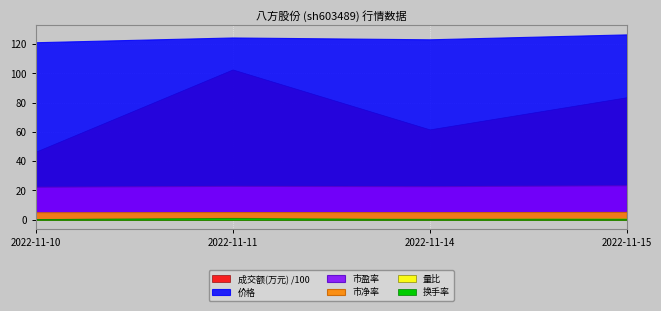

What are all the series names shown in the legend?

价格, 量比, 换手率, 市盈率, 市净率, 成交额(万元)